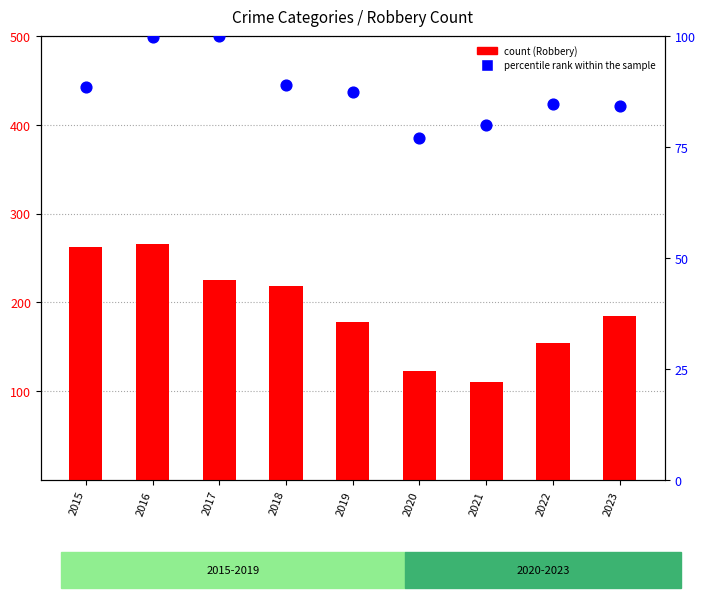

Which series has the largest Y range (max minus min)?

Robbery (count)